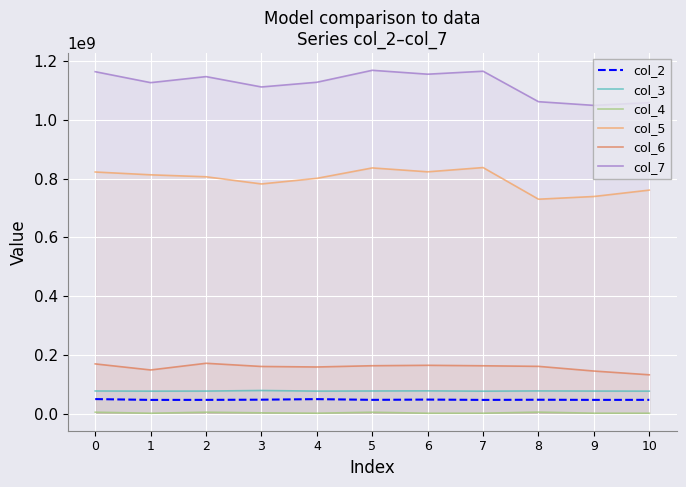

What is the value of the col_4 point at the 5th from the left?

1208458